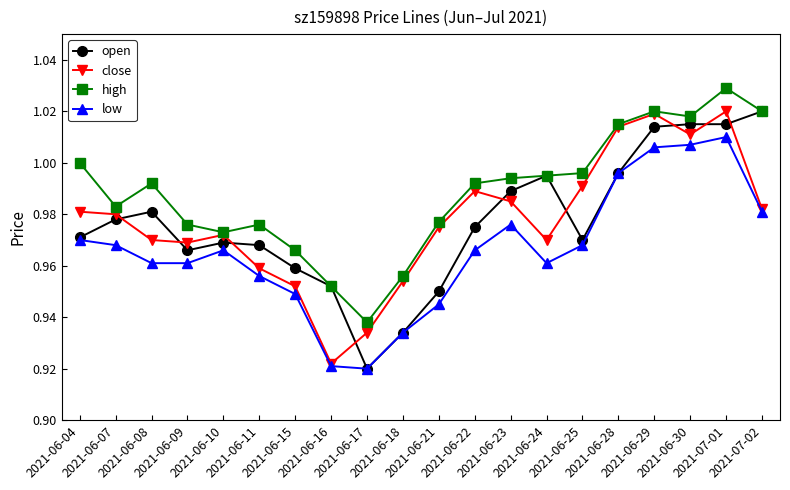

True or false: close has a value of 1.0 at 2021-06-24.

True